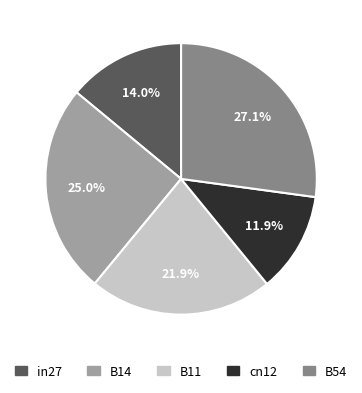

To the nearest percent, what is the difference between the cn12 and B14 slice percentages?

13%